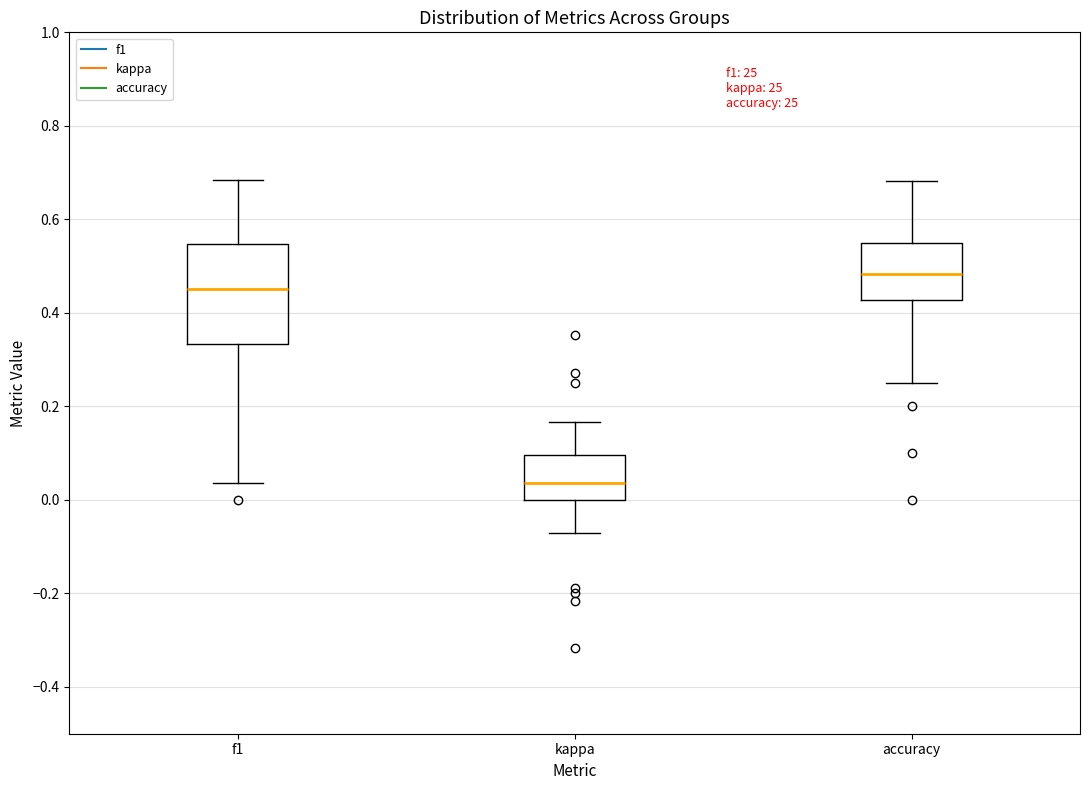

Reading left to right, transcribe this box plot: for each box, give where its median line is, the range the box spans, and where its two whiskers end, as read against the y-axis. The values are not printed on the chart, so give them approximately, as read against the axis.

f1: median 0.46, box 0.34 to 0.54, whiskers 0.04 to 0.68
kappa: median 0.04, box 0.00 to 0.10, whiskers -0.08 to 0.16
accuracy: median 0.48, box 0.42 to 0.56, whiskers 0.26 to 0.68